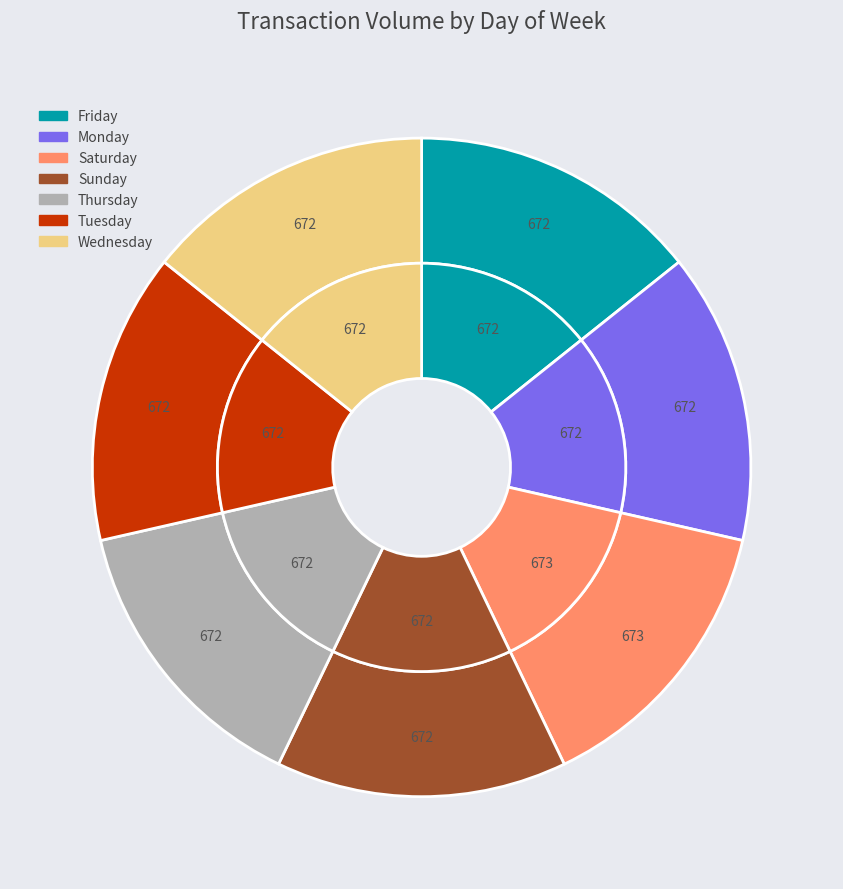

How many segments does this pie chart have?

7